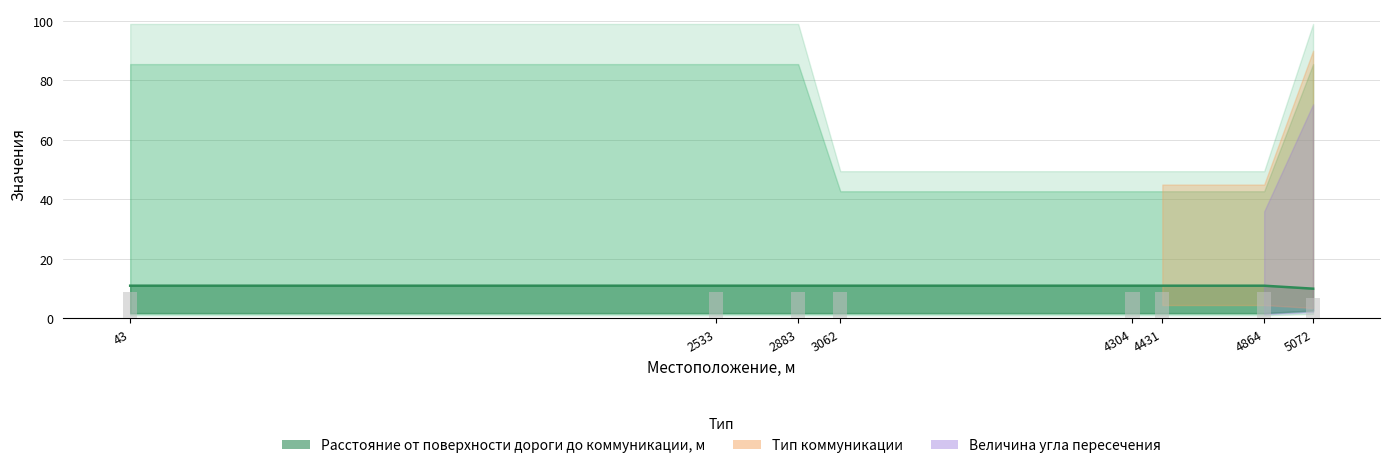

What is the sum of all Тип коммуникации values?

87